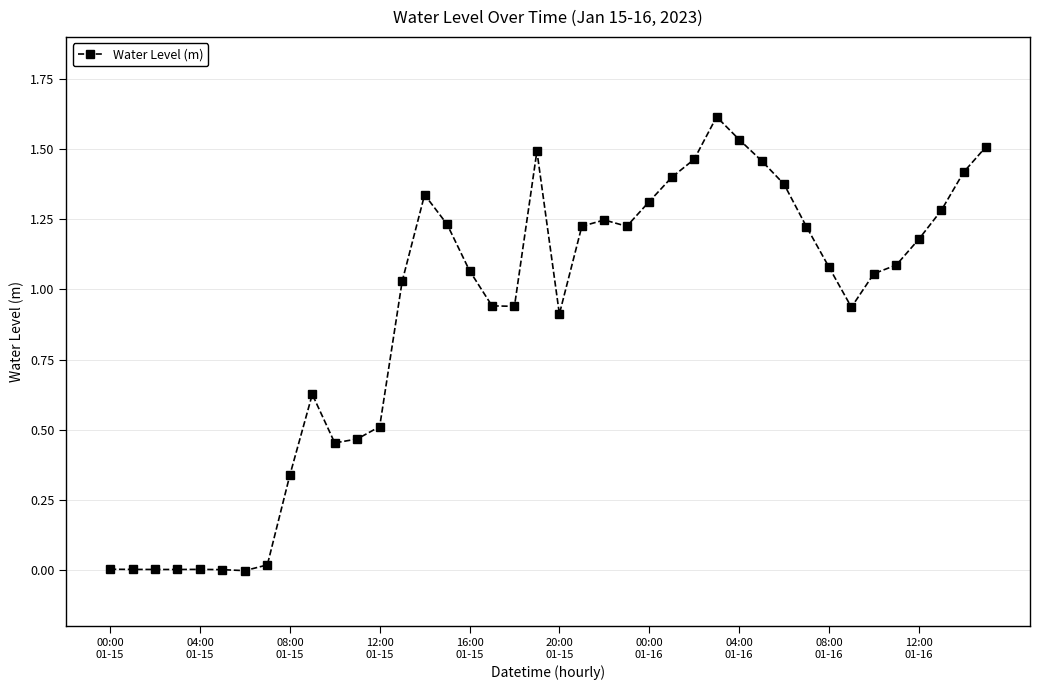

What is the maximum value shown in the chart?

1.6